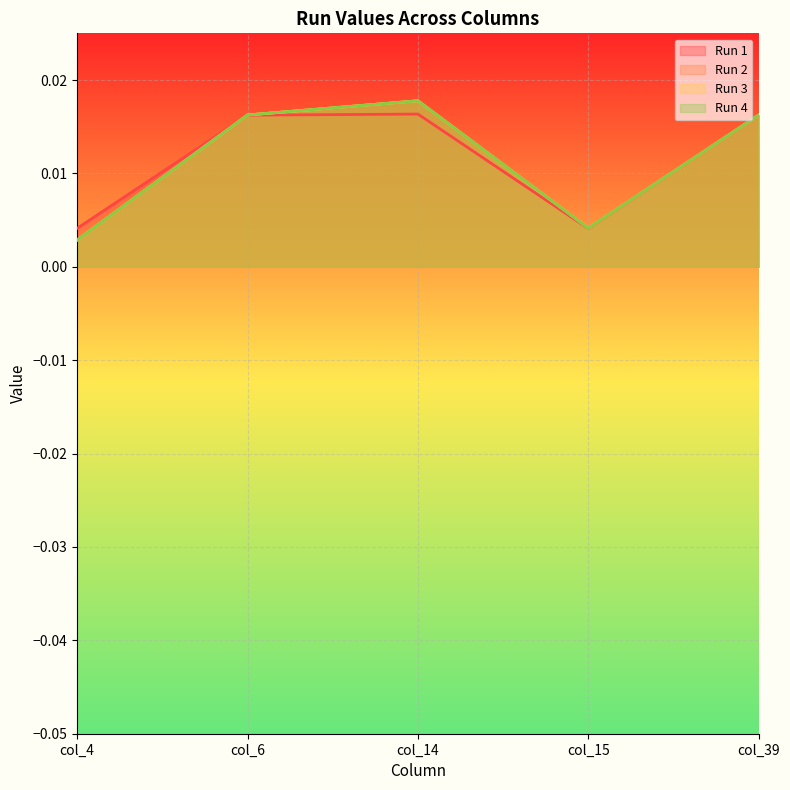

Between which two adjacent categories do Run 1 and Run 4 first intersect?

col_4 and col_6